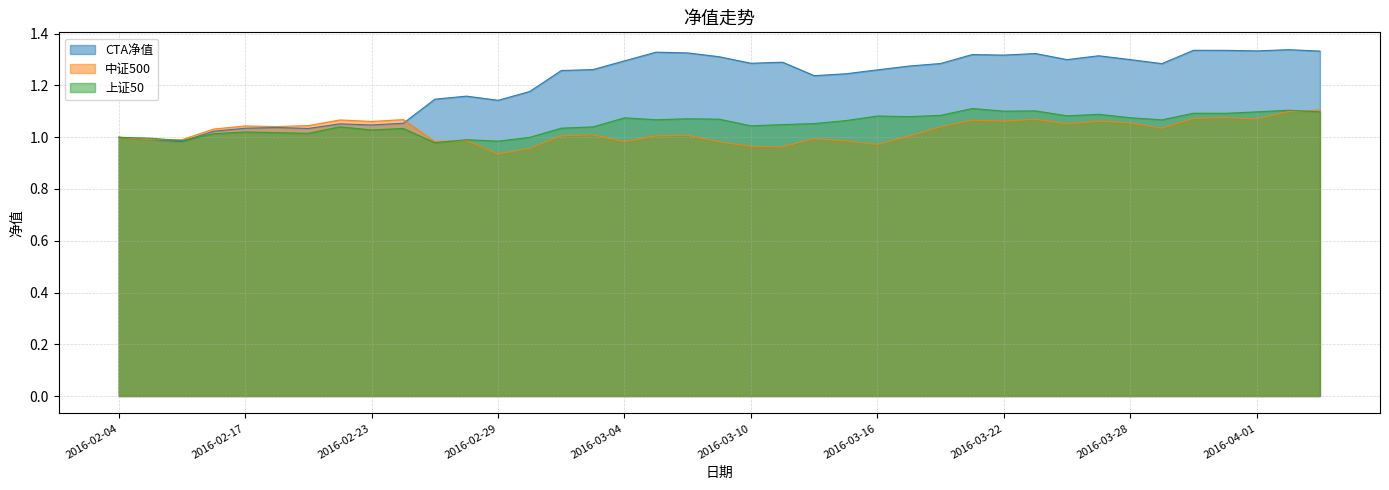

At 2016-02-15, list the series in order from largest to smallest.

中证500, 上证50, CTA净值